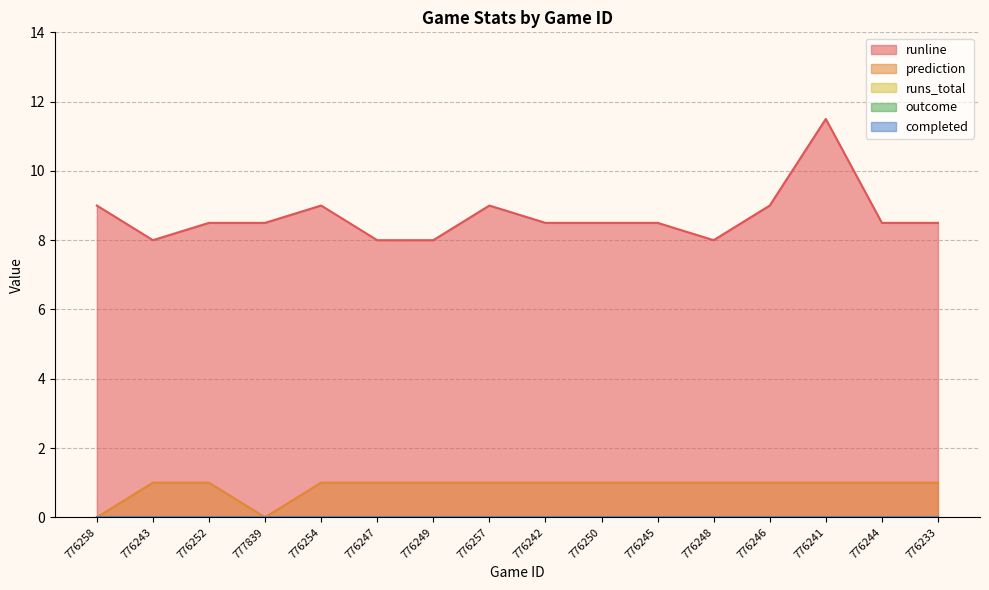

Which series changed the most between 777839 and 776246?

prediction